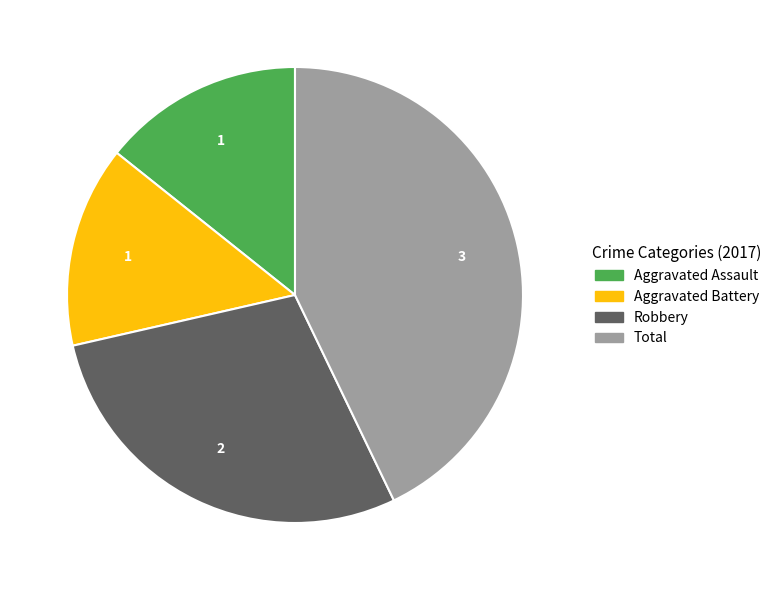

True or false: Robbery accounts for 37% of the total.

False